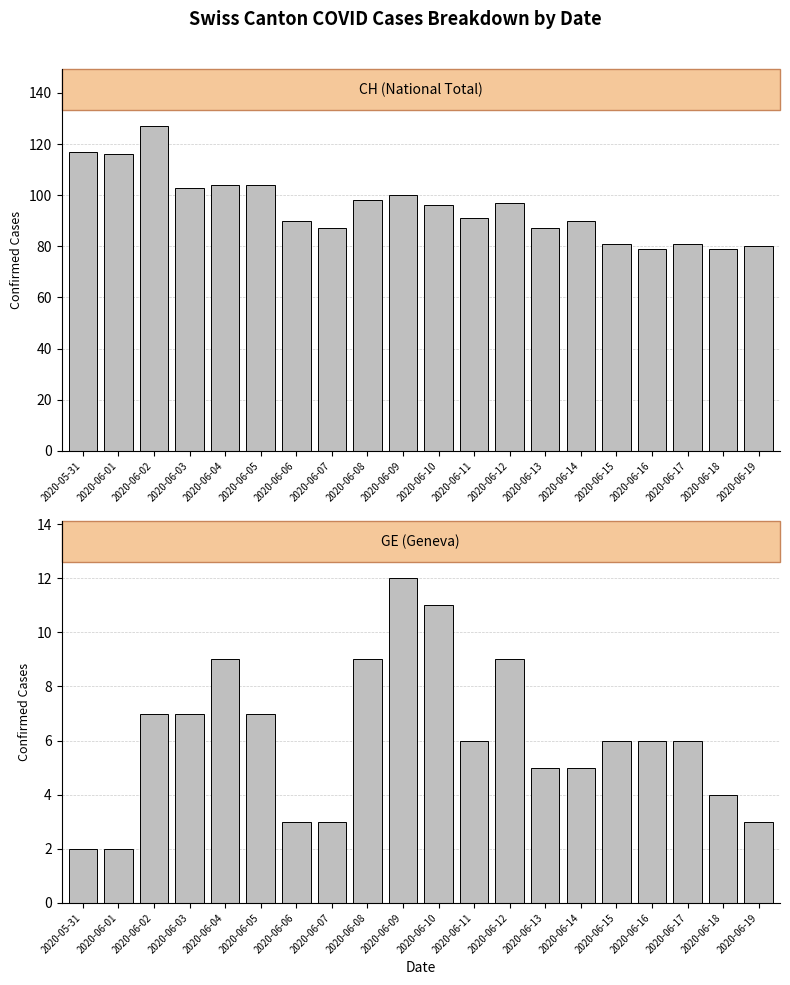

What is the total value across all series at 2020-06-07?

90